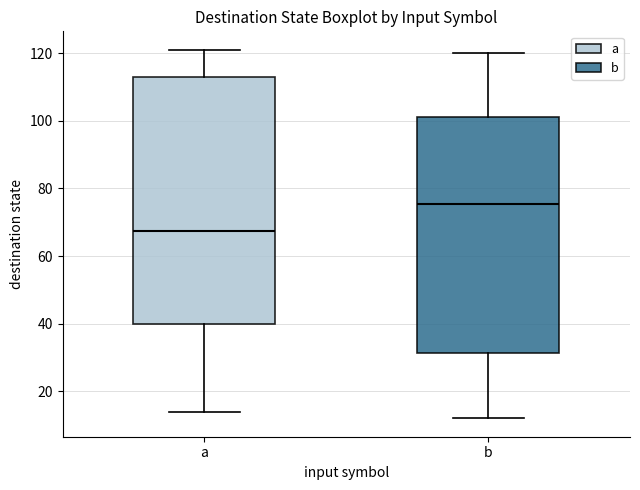

Reading left to right, read every box against the y-axis: the position of its median line, the range the box covers, and the ends of its whiskers. The values are not printed on the chart, so give them approximately, as read against the axis.

a: median 68, box 40 to 114, whiskers 14 to 122
b: median 76, box 32 to 102, whiskers 12 to 120